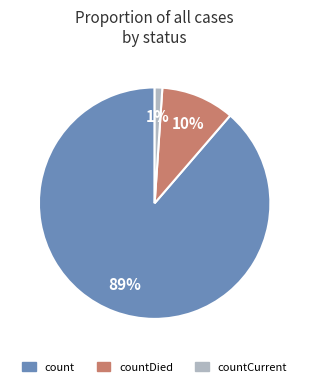

To the nearest percent, what is the average slice percentage?

33%